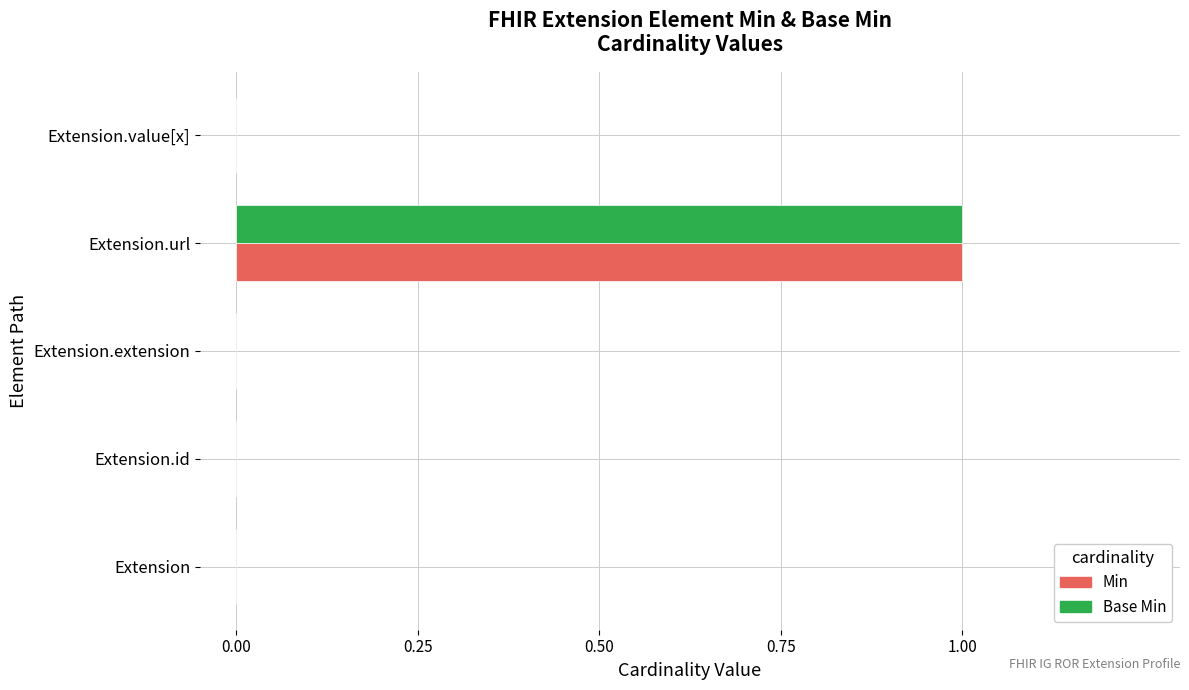

At which category is the sum across all series the highest?

Extension.url